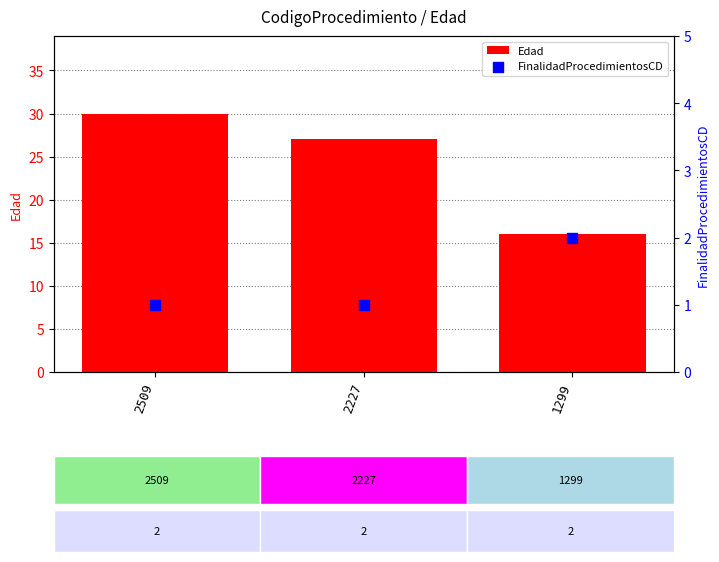

Is the value of FinalidadProcedimientosCD at 2227 greater than the value of Edad at 1299?

No